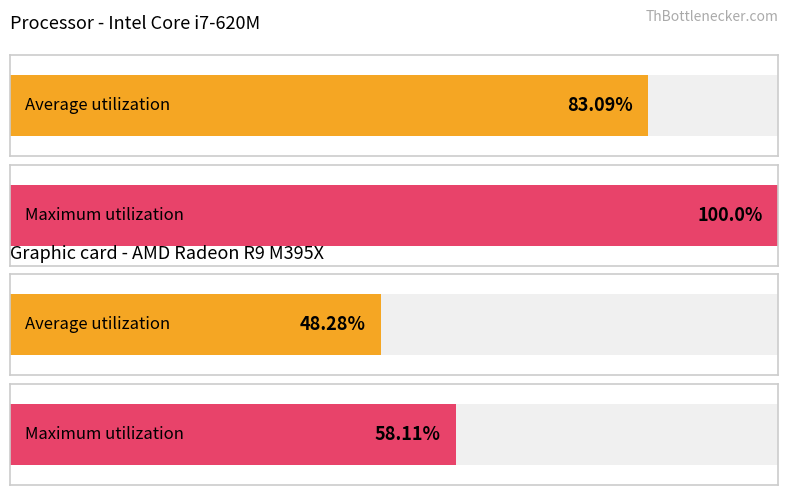

What are all the series names shown in the legend?

Average utilization, Maximum utilization